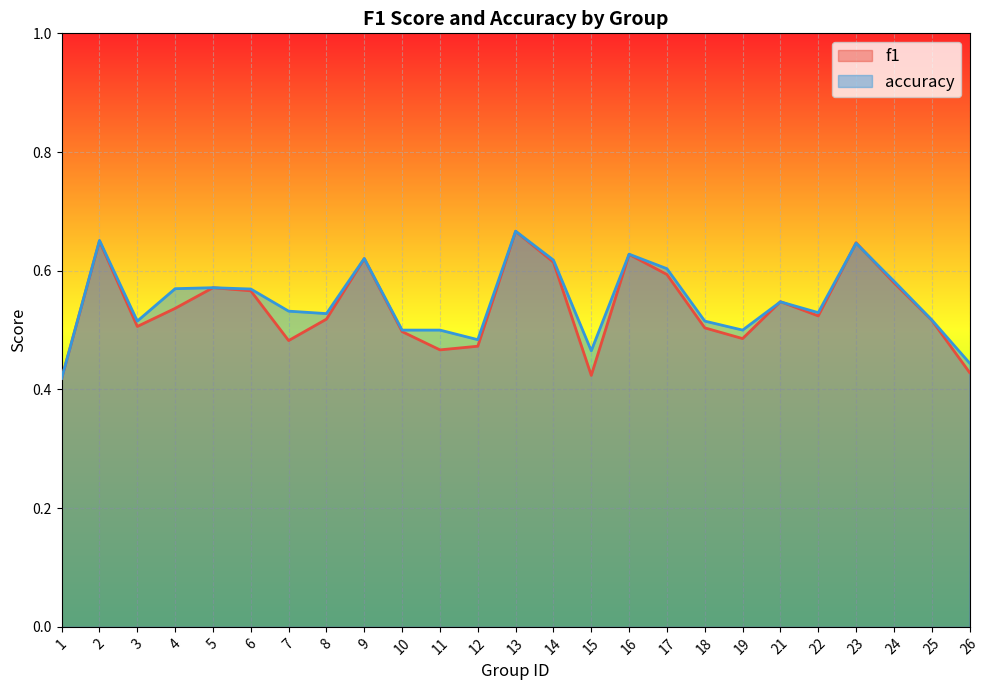

List the series in order of their peak value, lowest first.

f1, accuracy